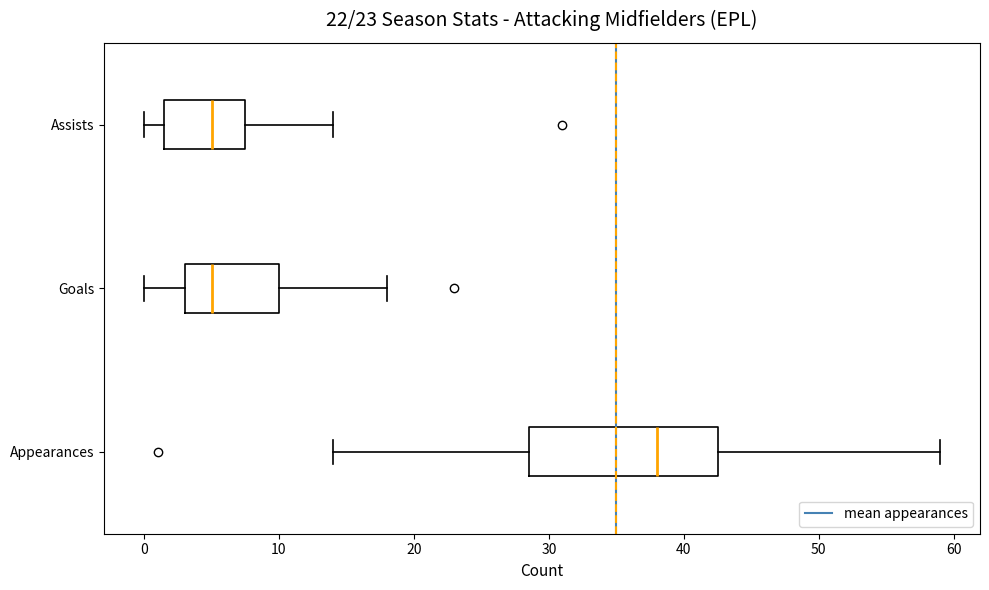

Where is the left edge of the box for Appearances on the x-axis? The values are not printed on the chart, so give them approximately, as read against the axis.

29